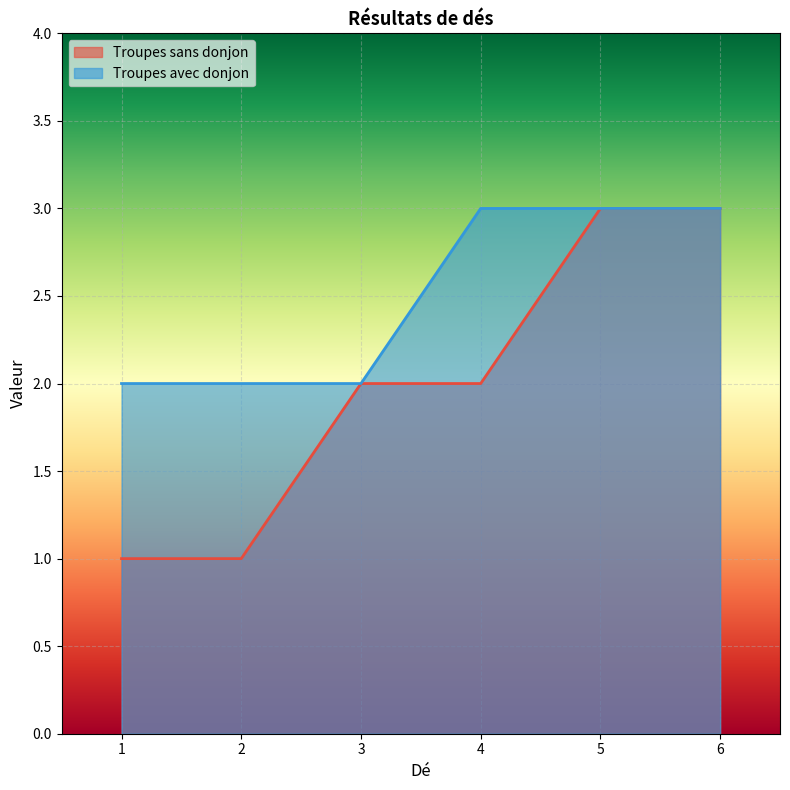

At how many categories does at least one series exceed 1?

6